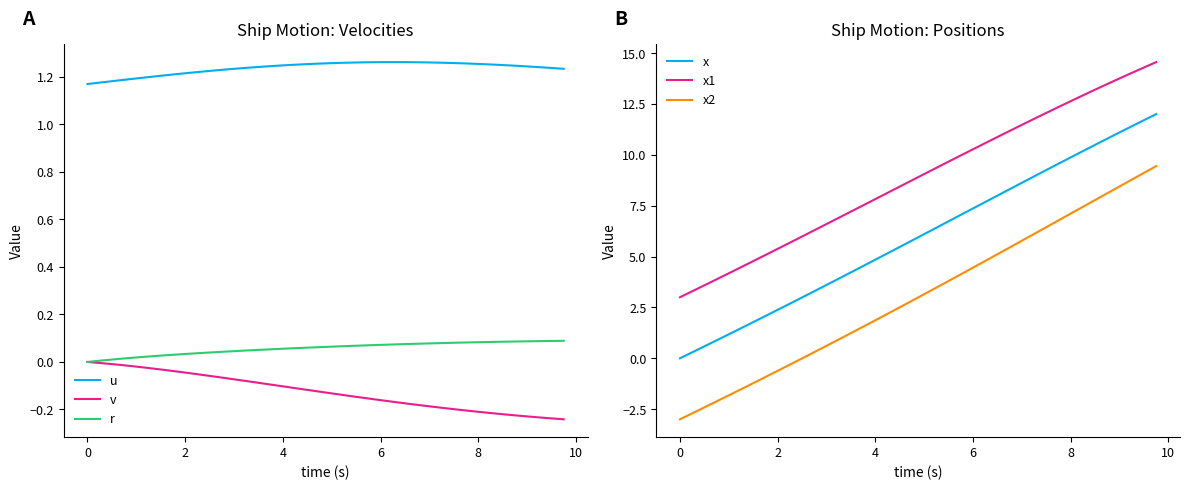

True or false: u and r intersect in this chart.

False